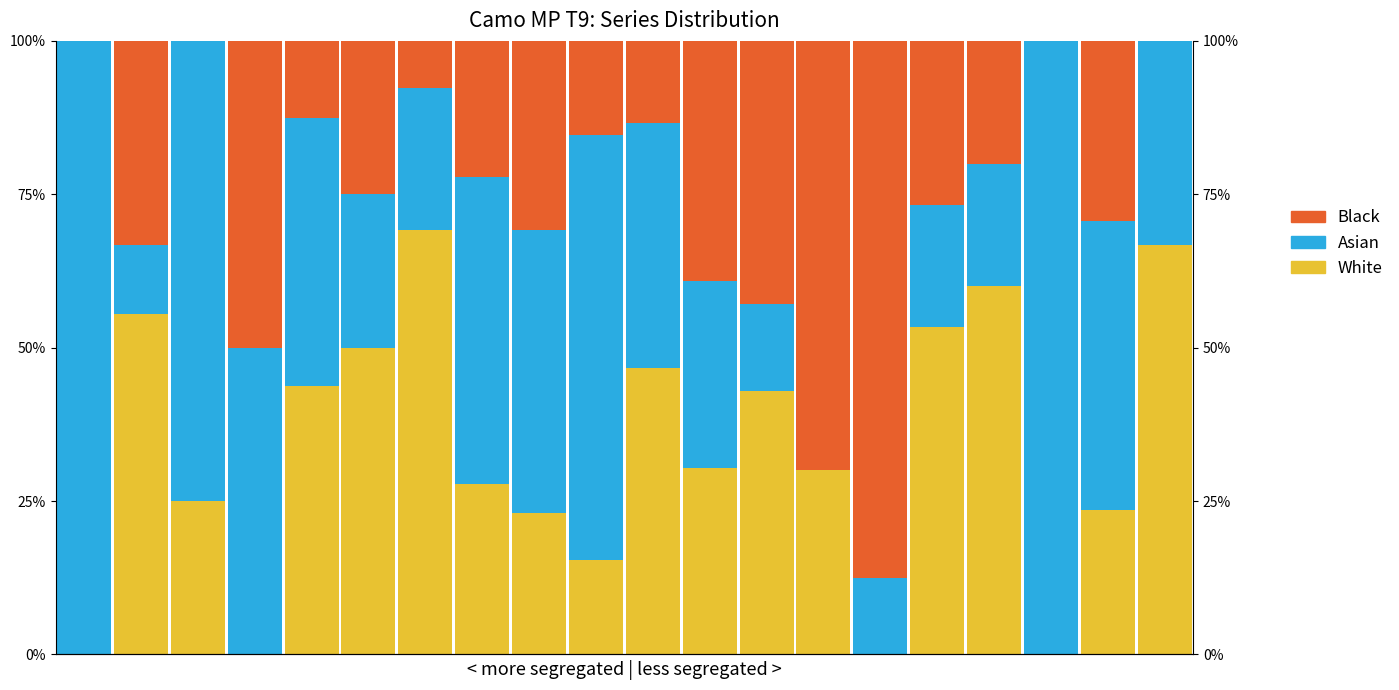

What is the total value across all series at 1?

1.0